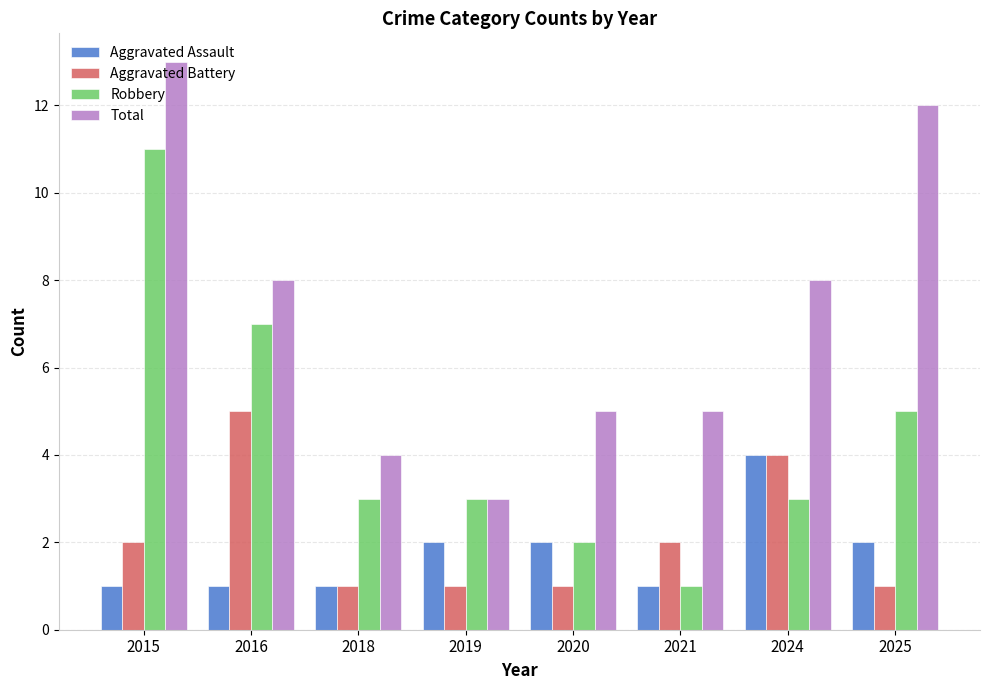

Reading left to right, what are all the values shown in this chart?

Aggravated Assault: 1	1	1	2	2	1	4	2
Aggravated Battery: 2	5	1	1	1	2	4	1
Robbery: 11	7	3	3	2	1	3	5
Total: 13	8	4	3	5	5	8	12